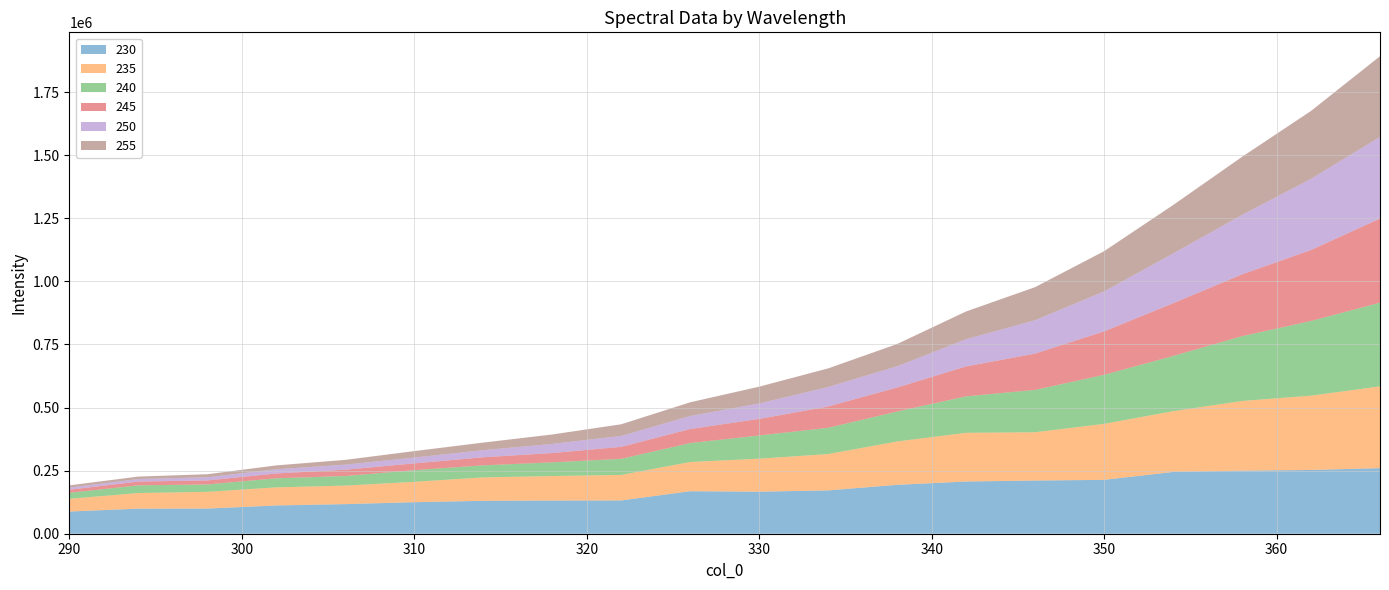

Reading right to left, transcribe all the data shown in this chart.

230: 366=259880.4	362=252704.3	358=250112.5	354=244822.8	350=213540.7	346=210739.2	342=206974.1	338=193821.1	334=171762.6	330=166614.1	326=168478.8	322=131928.5	318=131661.7	314=130425.0	310=124966.3	306=117287.6	302=112061.2	298=99708.1	294=99401.8	290=87975.2
235: 366=324100.4	362=294484.2	358=275996.4	354=240692.5	350=221891.5	346=191369.4	342=192953.9	338=171857.6	334=143953.1	330=130766.7	326=115730.7	322=101152.2	318=96963.8	314=92815.6	310=80763.2	306=73380.1	302=71687.5	298=66289.7	294=61917.0	290=50381.9
240: 366=331650.1	362=295884.5	358=256770.8	354=218772.5	350=194232.1	346=167925.6	342=144494.7	338=118587.3	334=104020.5	330=92010.1	326=75056.9	322=63701.0	318=54160.3	314=47706.8	310=46160.0	306=38096.4	302=35834.3	298=29105.0	294=30445.7	290=23649.3
245: 366=333499.1	362=281553.3	358=244935.1	354=209129.6	350=172270.4	346=143874.4	342=118717.4	338=95259.5	334=84624.2	330=65723.1	326=55727.6	322=47599.9	318=36994.1	314=32131.8	310=26926.0	306=24888.1	302=19221.0	298=16089.5	294=15036.6	290=12347.9
250: 366=323401.3	362=281885.7	358=235593.8	354=197150.5	350=158277.5	346=132261.5	342=107722.9	338=84010.7	334=77219.1	330=60973.6	326=51575.9	322=43386.0	318=36044.9	314=28124.6	310=23001.3	306=20044.4	302=16602.7	298=12557.6	294=9836.3	290=8513.3
255: 366=320007.6	362=269134.2	358=230321.2	354=191918.3	350=159515.3	346=131120.8	342=110089.4	338=88381.2	334=73704.2	330=66696.7	326=54371.9	322=46009.7	318=37518.2	314=30017.7	310=25645.5	306=18966.2	302=15462.2	298=12058.0	294=9894.6	290=8783.2